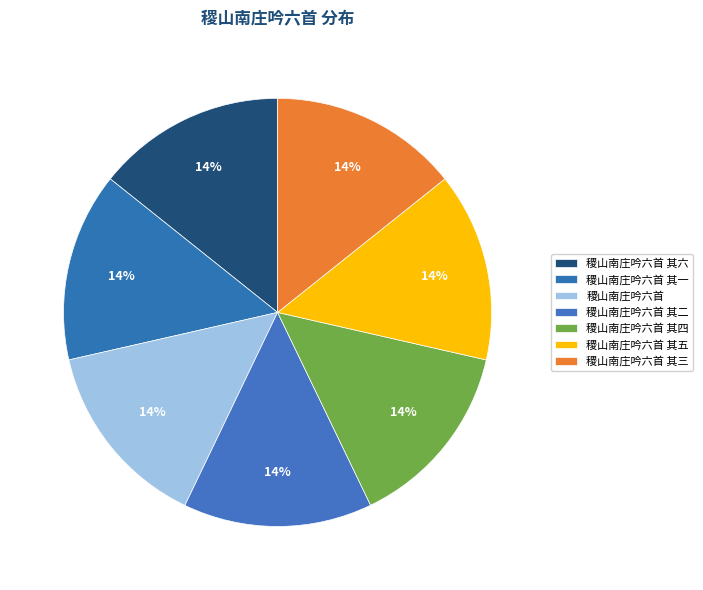

How many segments does this pie chart have?

7